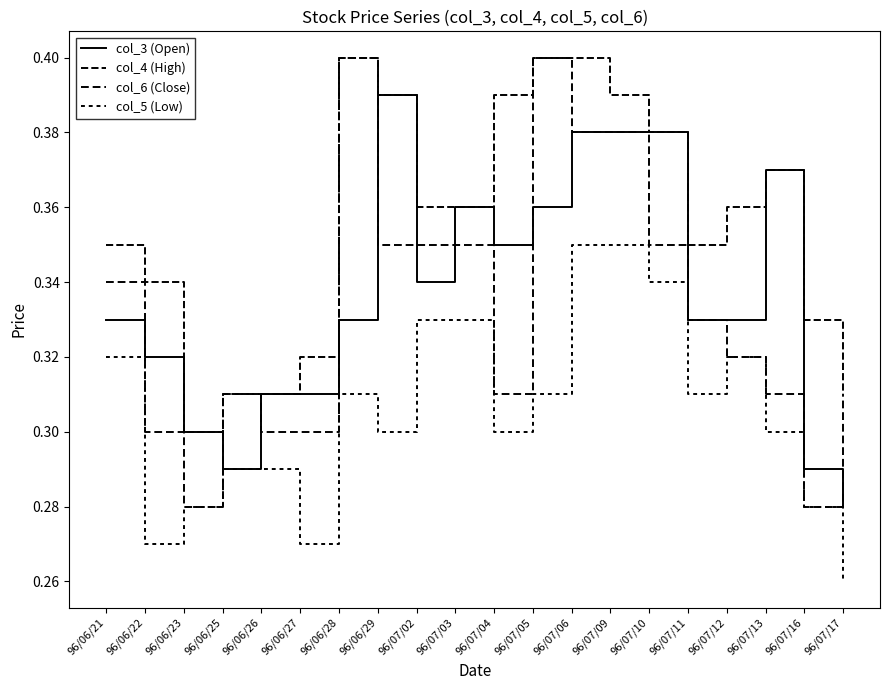

Does the chart display data point markers on the line(s)?

No